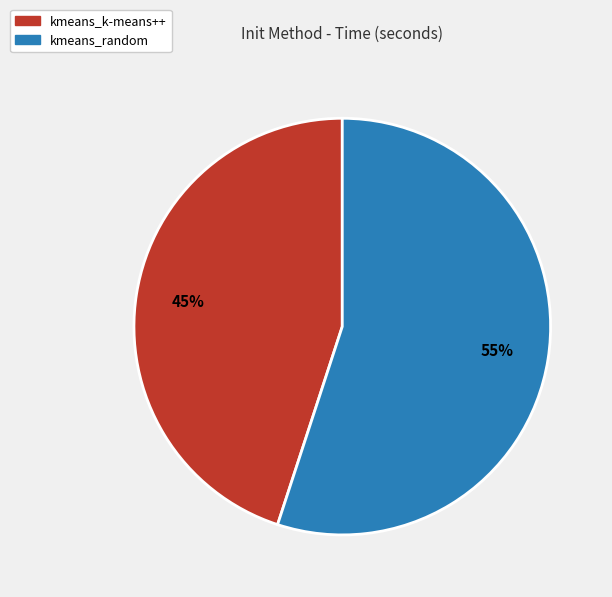

Which slice is the largest?

kmeans_random